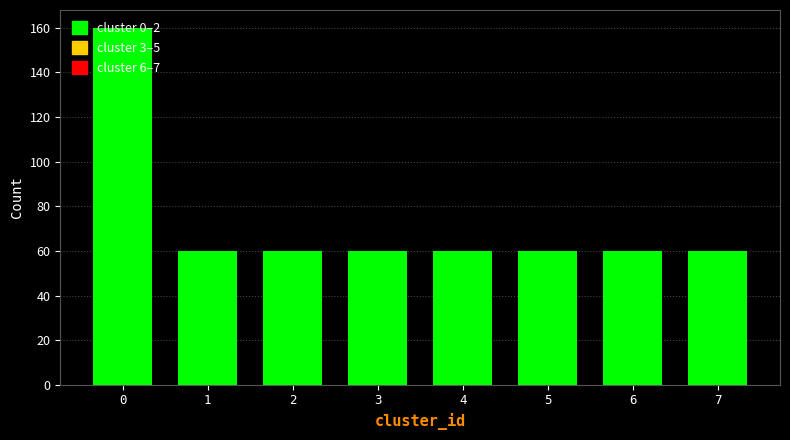

The chart shows a value of 99 at 4. True or false?

False